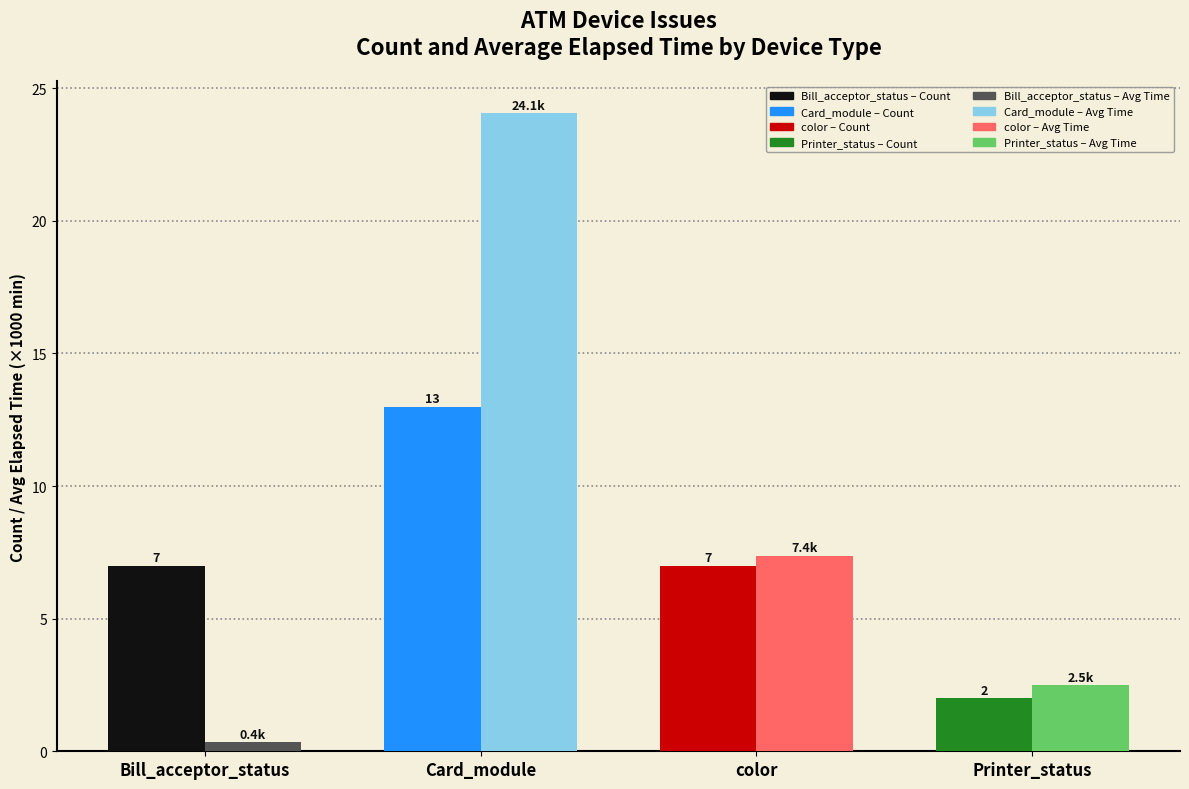

At which category is the sum across all series the highest?

Card_module